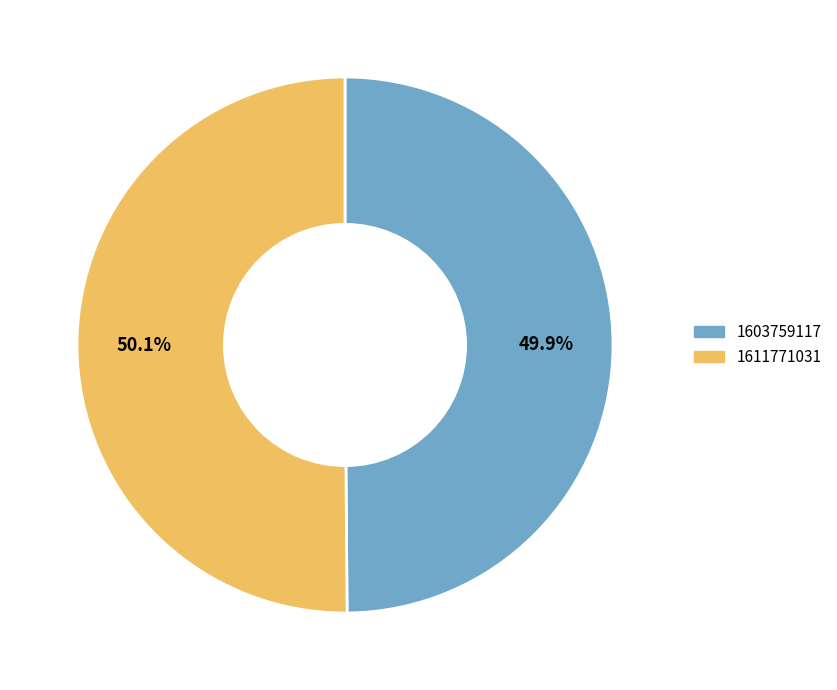

True or false: 1603759117 accounts for 58% of the total.

False